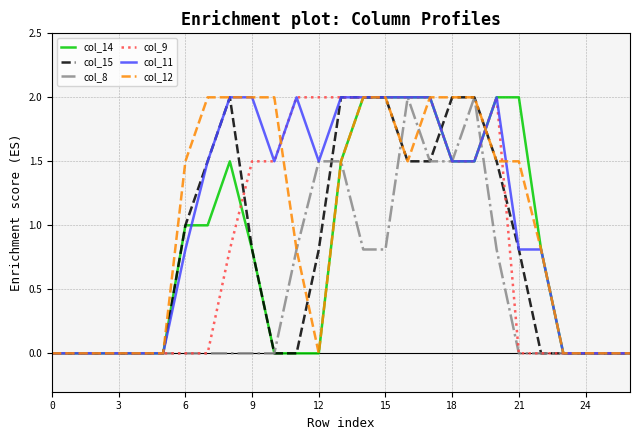

What is the maximum value shown in the chart?

2.0